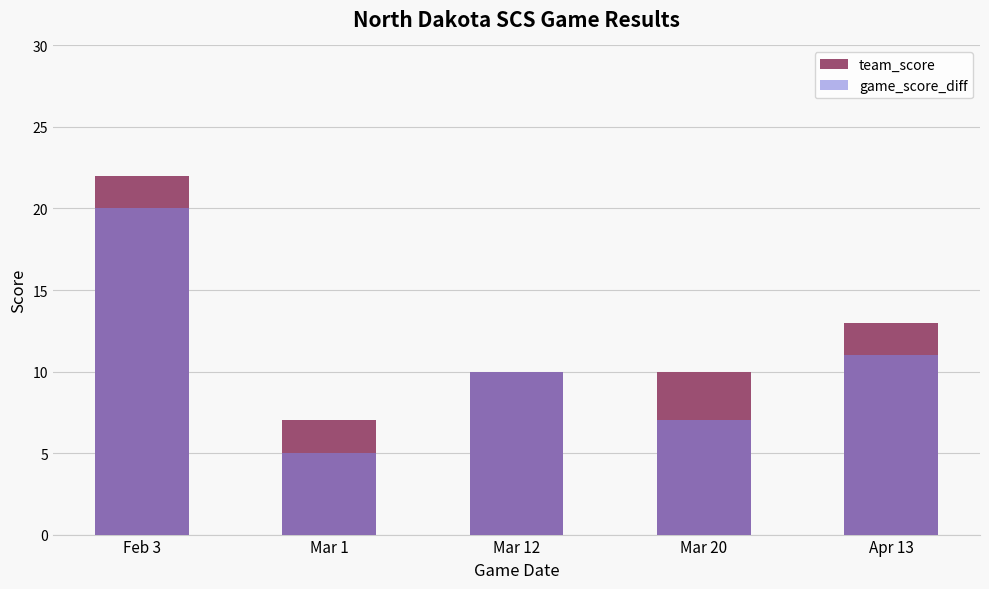

What is the spread (max minus min) of values at Mar 20?

3